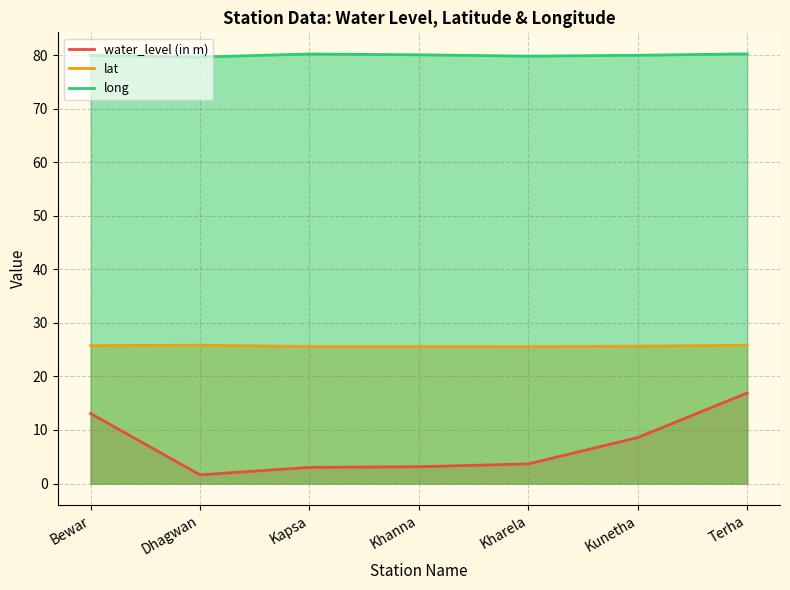

Reading left to right, what are all the values shown in this chart?

water_level (in m): 13.1	1.6	3.0	3.1	3.7	8.6	16.9
lat: 25.8	25.8	25.6	25.6	25.5	25.6	25.8
long: 79.9	79.6	80.2	80.1	79.8	80.0	80.2